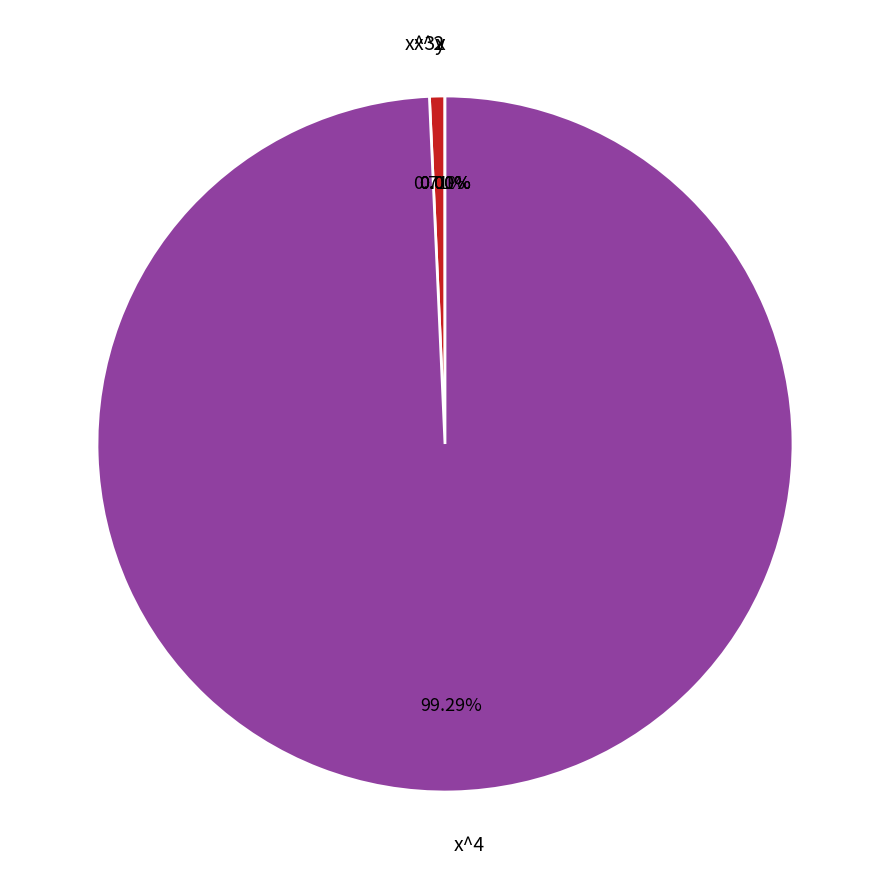

Which has a higher value, y or x^3?

x^3